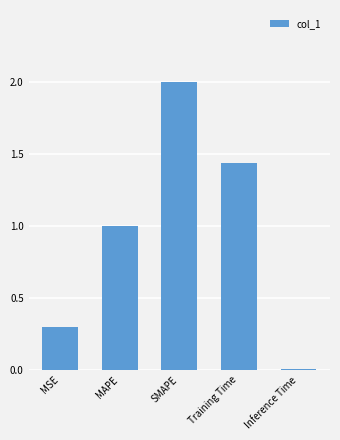

What is the difference between the values at Inference Time and MSE?

0.3